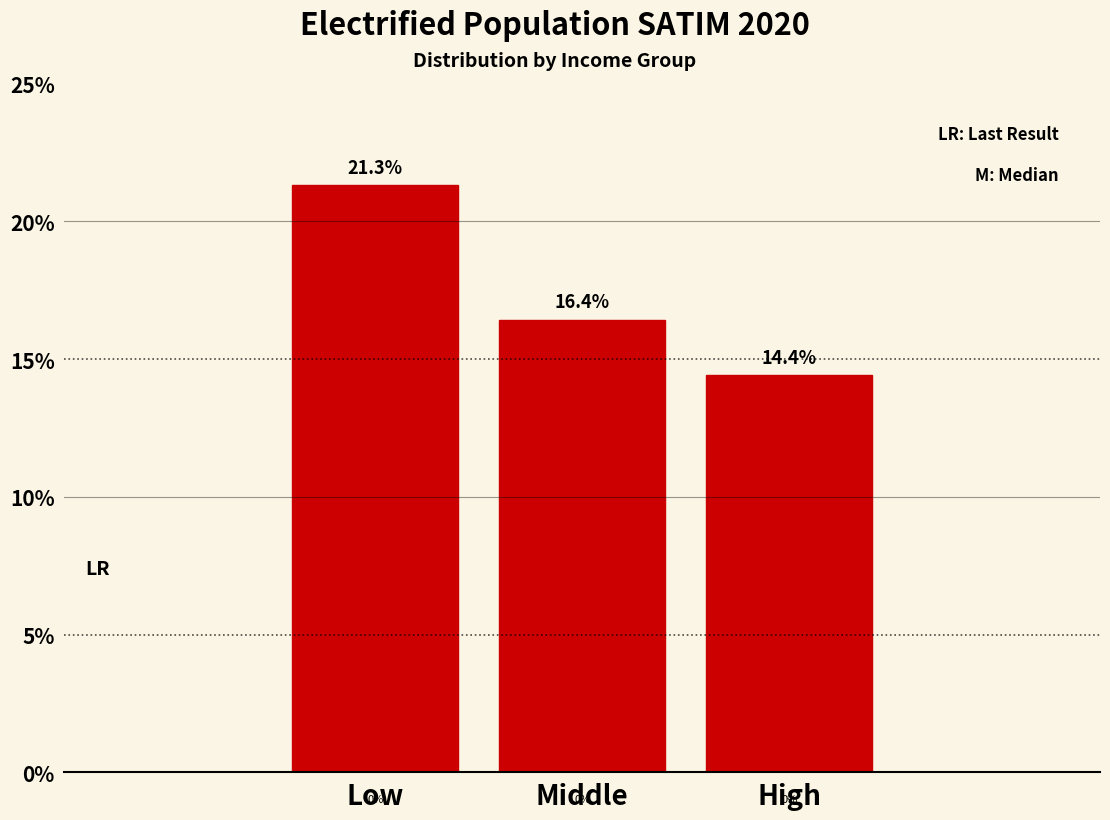

Reading left to right, list all the values displayed in this chart.

21.3	16.4	14.4